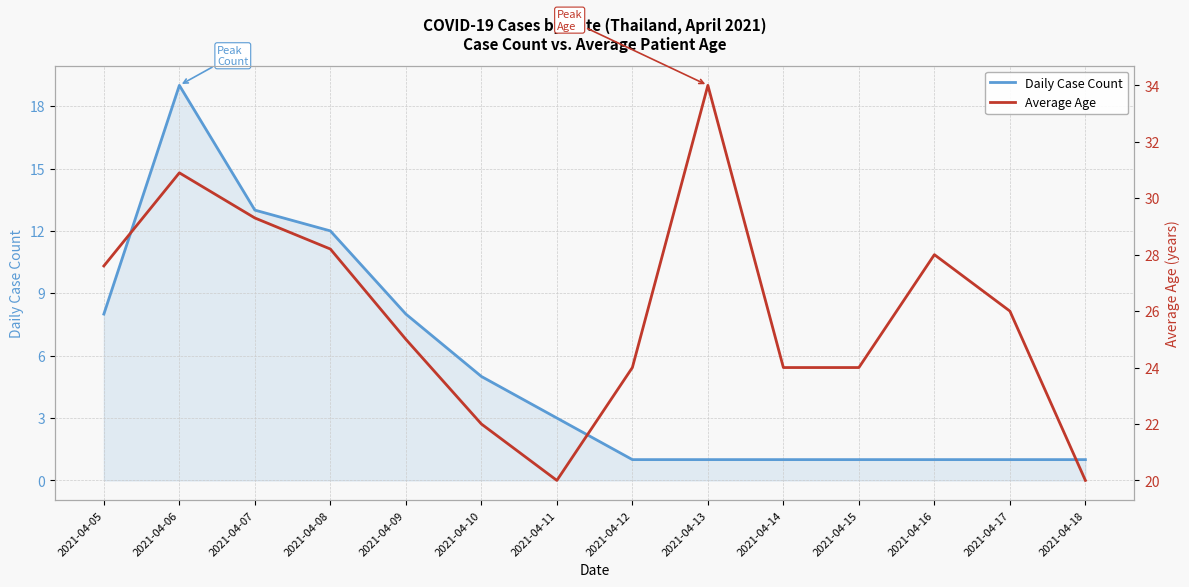

The value of Daily Case Count at 2021-04-05 is 4.0. True or false?

False